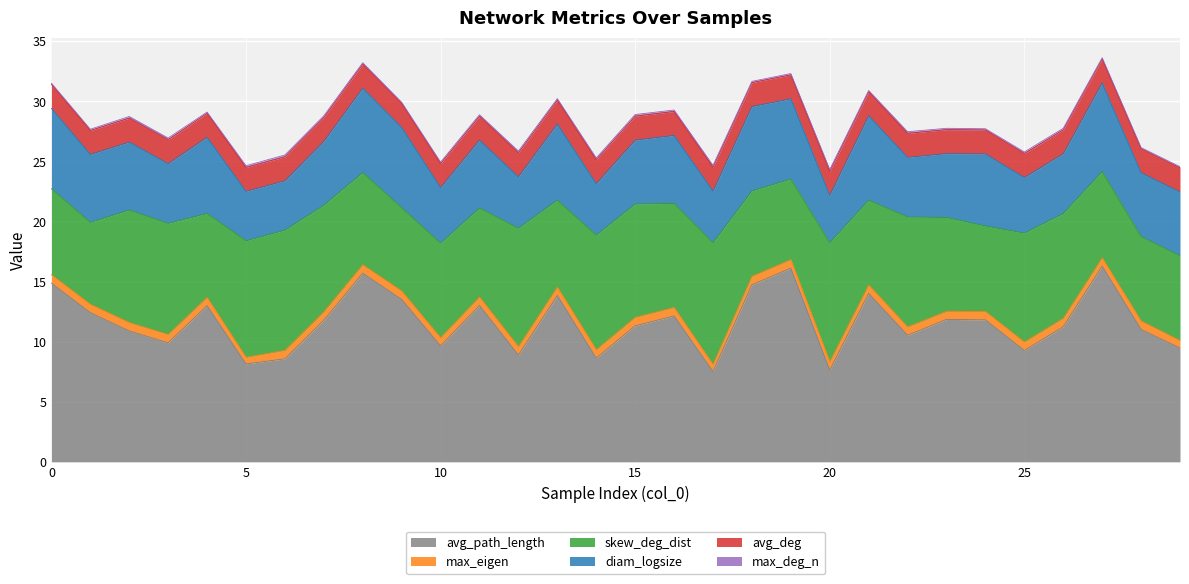

What is the spread (max minus min) of values at 22?

10.4